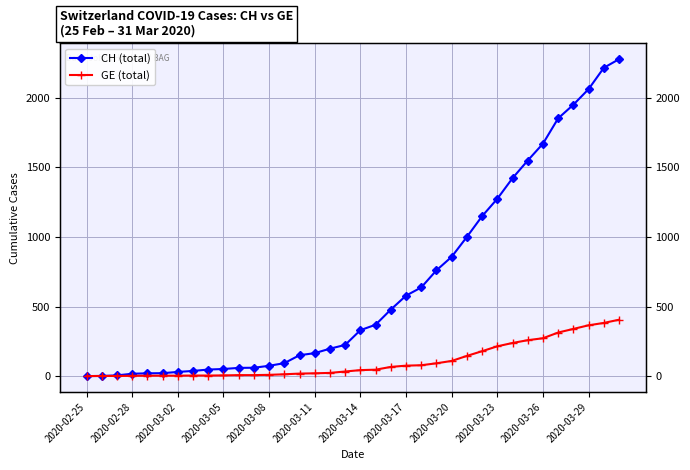

Is the value of GE (total) at 12 greater than the value of CH (total) at 17?

No